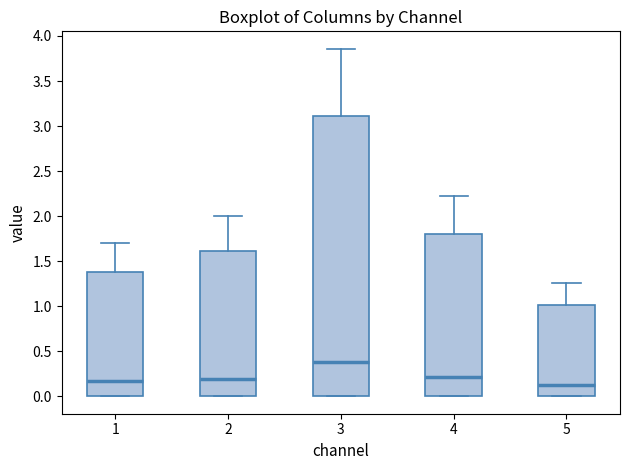

Reading left to right, read every box against the y-axis: the position of its median line, the range the box covers, and the ends of its whiskers. The values are not printed on the chart, so give them approximately, as read against the axis.

1: median 0.15, box 0.00 to 1.40, whiskers 0.00 to 1.70
2: median 0.20, box 0.00 to 1.60, whiskers 0.00 to 2.00
3: median 0.40, box 0.00 to 3.10, whiskers 0.00 to 3.85
4: median 0.20, box 0.00 to 1.80, whiskers 0.00 to 2.25
5: median 0.10, box 0.00 to 1.00, whiskers 0.00 to 1.25